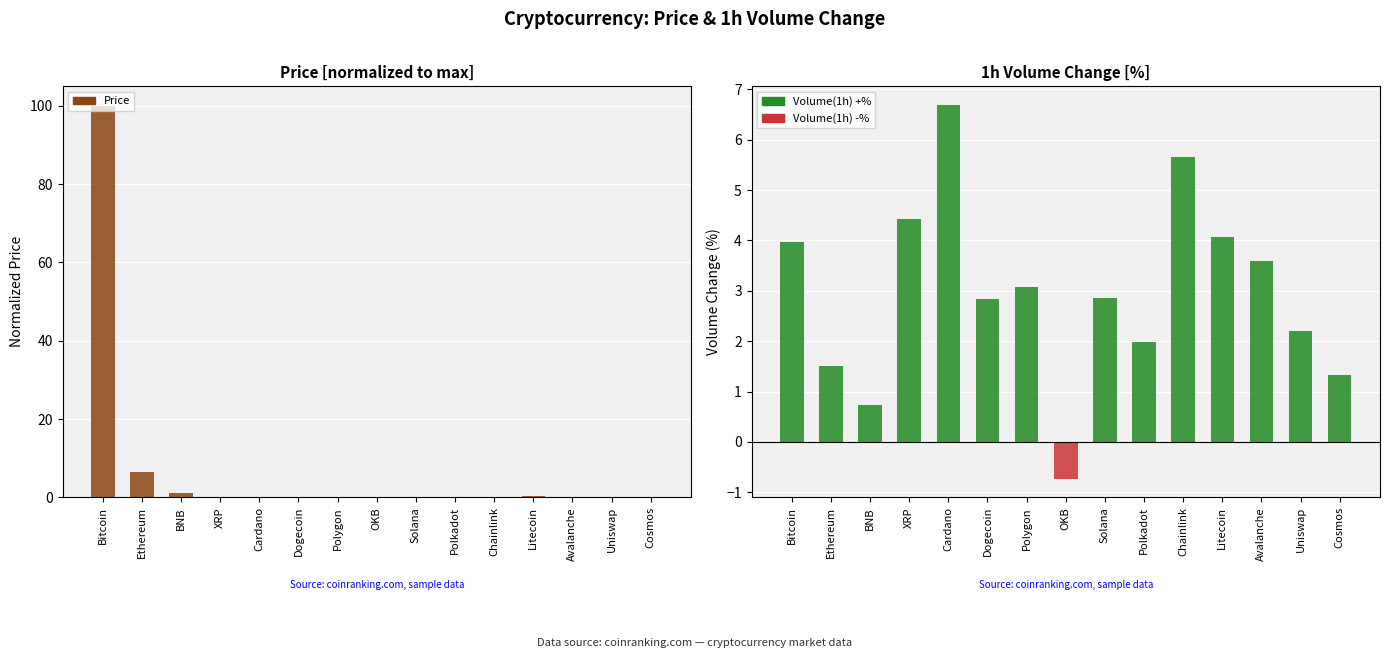

Which series changed the most between Litecoin and Cosmos?

Volume(1h) +%